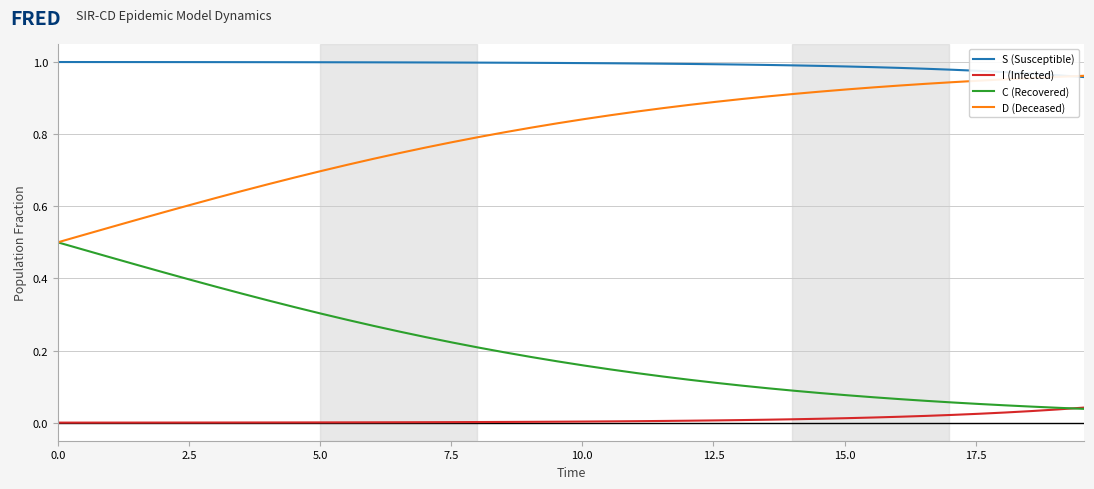

Which series has the largest total across all categories?

S (Susceptible)